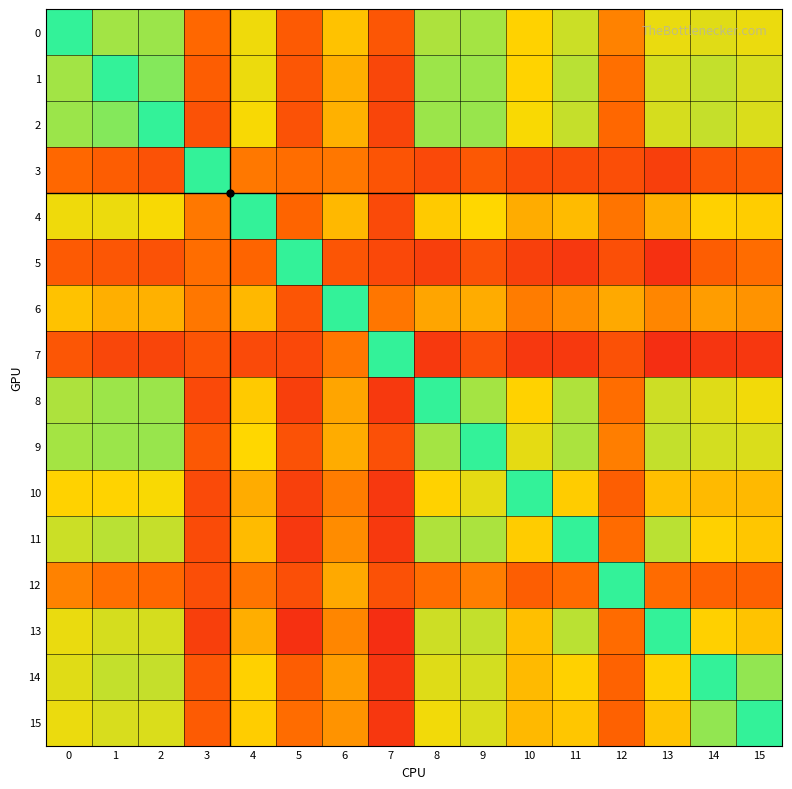

Reading right to left, list all the values displayed in this chart.

0: 15=0.9	14=0.9	13=0.9	12=0.8	11=0.9	10=0.9	9=0.9	8=0.9	7=0.7	6=0.9	5=0.7	4=0.9	3=0.8	2=0.9	1=0.9	0=1.0
1: 15=0.9	14=0.9	13=0.9	12=0.8	11=0.9	10=0.9	9=0.9	8=0.9	7=0.7	6=0.8	5=0.7	4=0.9	3=0.8	2=1.0	1=1.0	0=0.9
2: 15=0.9	14=0.9	13=0.9	12=0.8	11=0.9	10=0.9	9=0.9	8=0.9	7=0.7	6=0.8	5=0.7	4=0.9	3=0.7	2=1.0	1=1.0	0=0.9
3: 15=0.8	14=0.7	13=0.7	12=0.7	11=0.7	10=0.7	9=0.7	8=0.7	7=0.7	6=0.8	5=0.8	4=0.8	3=1.0	2=0.7	1=0.8	0=0.8
4: 15=0.9	14=0.9	13=0.8	12=0.8	11=0.9	10=0.8	9=0.9	8=0.9	7=0.7	6=0.9	5=0.8	4=1.0	3=0.8	2=0.9	1=0.9	0=0.9
5: 15=0.8	14=0.8	13=0.7	12=0.7	11=0.7	10=0.7	9=0.7	8=0.7	7=0.7	6=0.7	5=1.0	4=0.8	3=0.8	2=0.7	1=0.7	0=0.7
6: 15=0.8	14=0.8	13=0.8	12=0.8	11=0.8	10=0.8	9=0.8	8=0.8	7=0.8	6=1.0	5=0.7	4=0.9	3=0.8	2=0.8	1=0.8	0=0.9
7: 15=0.7	14=0.7	13=0.7	12=0.7	11=0.7	10=0.7	9=0.7	8=0.7	7=1.0	6=0.8	5=0.7	4=0.7	3=0.7	2=0.7	1=0.7	0=0.7
8: 15=0.9	14=0.9	13=0.9	12=0.8	11=0.9	10=0.9	9=0.9	8=1.0	7=0.7	6=0.8	5=0.7	4=0.9	3=0.7	2=0.9	1=0.9	0=0.9
9: 15=0.9	14=0.9	13=0.9	12=0.8	11=0.9	10=0.9	9=1.0	8=0.9	7=0.7	6=0.8	5=0.7	4=0.9	3=0.7	2=0.9	1=0.9	0=0.9
10: 15=0.9	14=0.9	13=0.9	12=0.8	11=0.9	10=1.0	9=0.9	8=0.9	7=0.7	6=0.8	5=0.7	4=0.8	3=0.7	2=0.9	1=0.9	0=0.9
11: 15=0.9	14=0.9	13=0.9	12=0.8	11=1.0	10=0.9	9=0.9	8=0.9	7=0.7	6=0.8	5=0.7	4=0.9	3=0.7	2=0.9	1=0.9	0=0.9
12: 15=0.8	14=0.8	13=0.8	12=1.0	11=0.8	10=0.8	9=0.8	8=0.8	7=0.7	6=0.8	5=0.7	4=0.8	3=0.7	2=0.8	1=0.8	0=0.8
13: 15=0.9	14=0.9	13=1.0	12=0.8	11=0.9	10=0.9	9=0.9	8=0.9	7=0.7	6=0.8	5=0.7	4=0.8	3=0.7	2=0.9	1=0.9	0=0.9
14: 15=0.9	14=1.0	13=0.9	12=0.8	11=0.9	10=0.9	9=0.9	8=0.9	7=0.7	6=0.8	5=0.8	4=0.9	3=0.7	2=0.9	1=0.9	0=0.9
15: 15=1.0	14=0.9	13=0.9	12=0.8	11=0.9	10=0.9	9=0.9	8=0.9	7=0.7	6=0.8	5=0.8	4=0.9	3=0.8	2=0.9	1=0.9	0=0.9